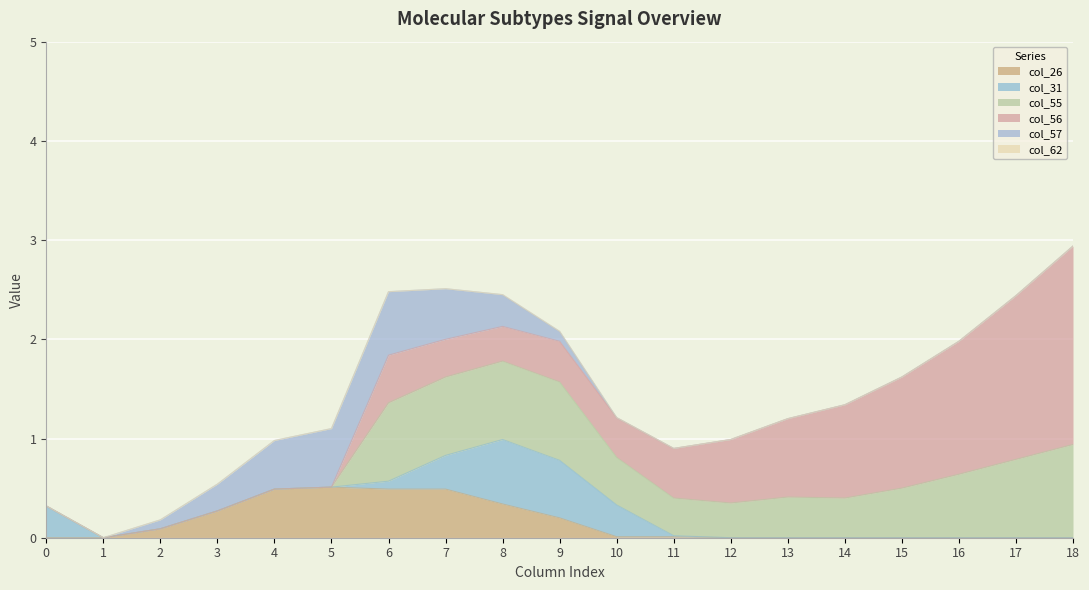

Between 3 and 6, which series saw the biggest shift?

col_55